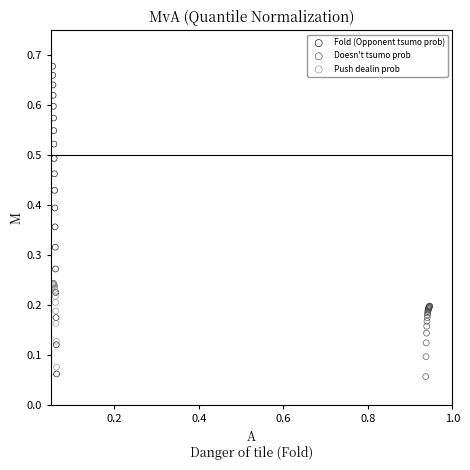

What are all the series names shown in the legend?

Fold (Opponent tsumo prob), Doesn't tsumo prob, Push dealin prob